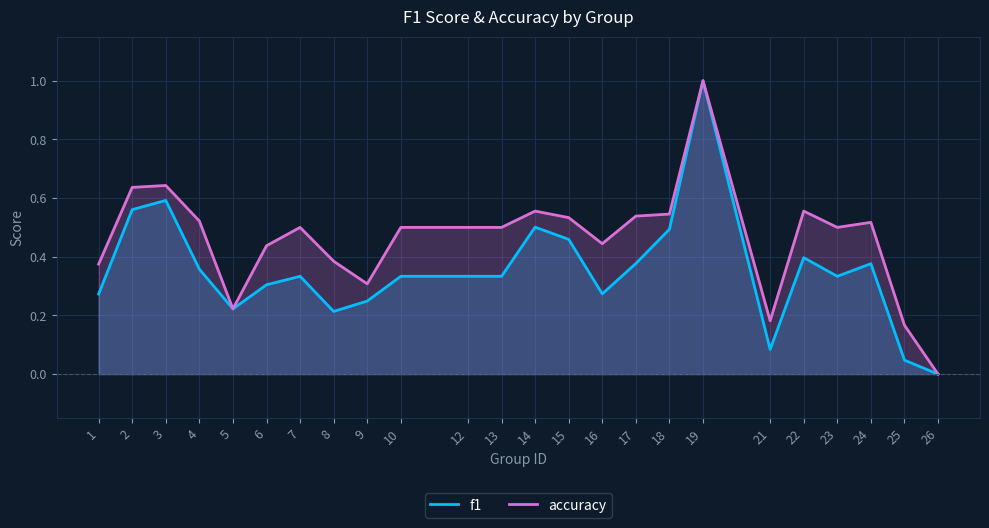

Rank the series by their maximum value, from highest to lowest.

f1, accuracy